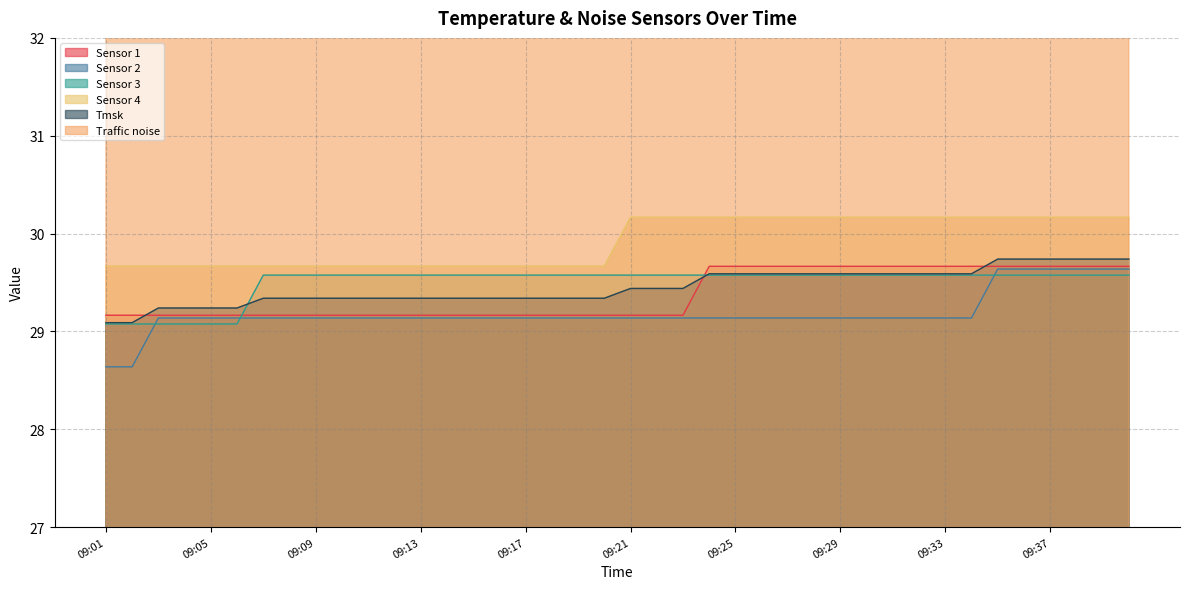

Is it true that Sensor 1 equals 29.7 at 09:24?

True